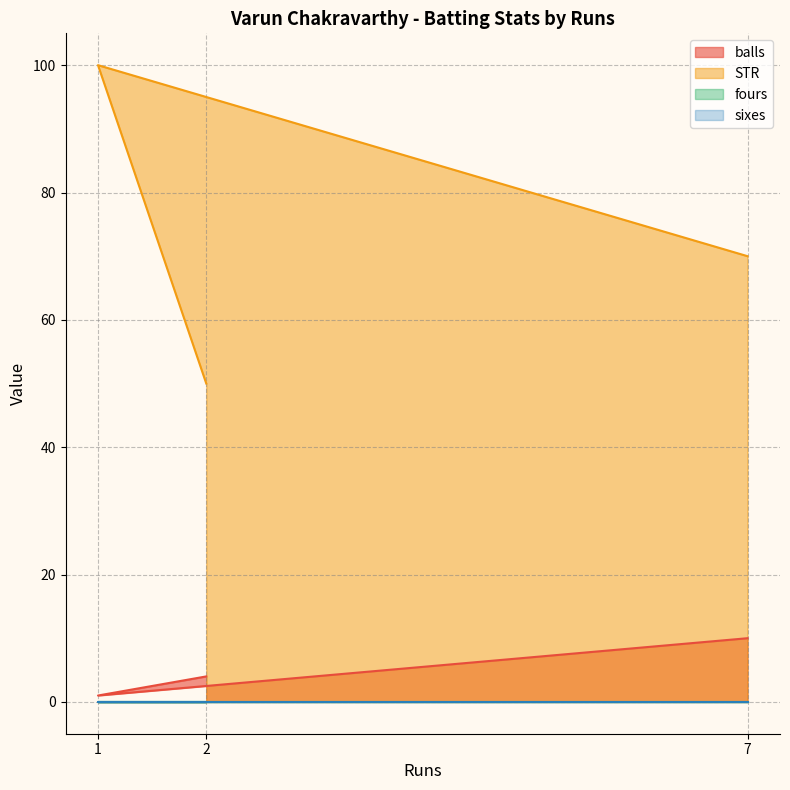

Which series has the widest spread of values?

STR